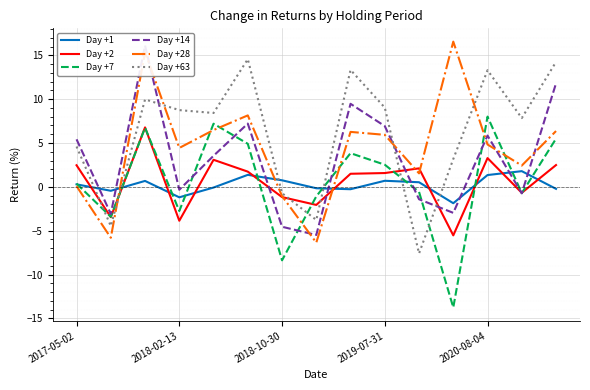

Count the number of data series in this chart.

6